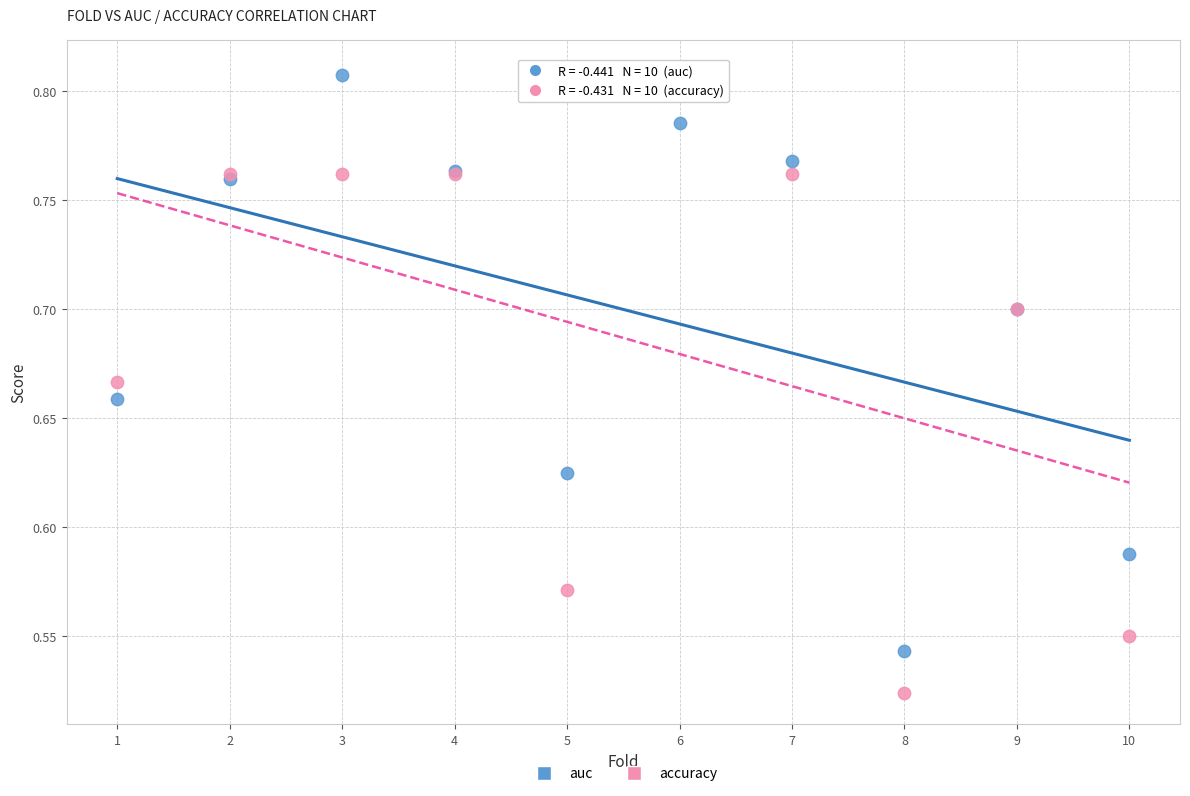

Which series reaches the minimum Y coordinate?

accuracy